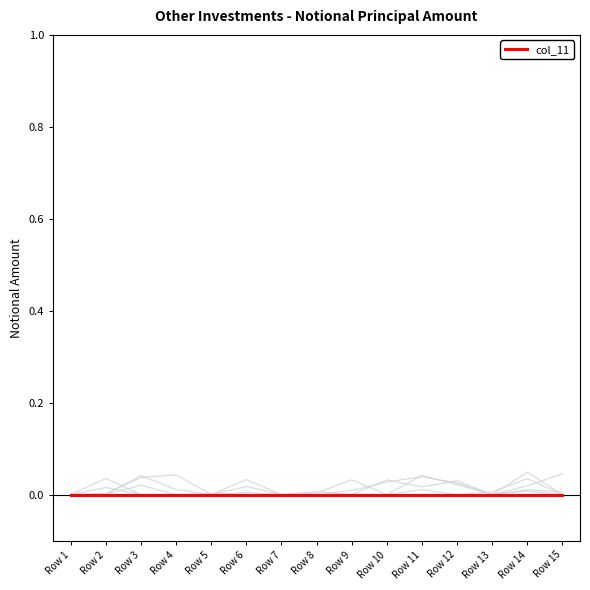

At which category is the sum across all series the highest?

Row 14